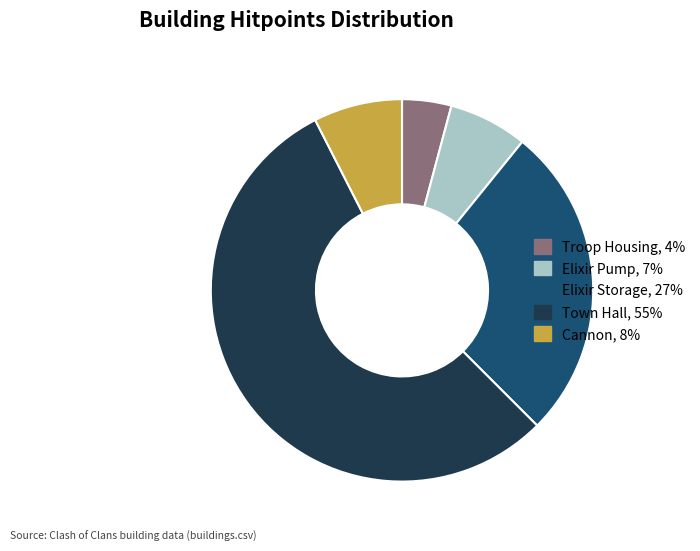

Between Elixir Pump and Town Hall, which is larger?

Town Hall